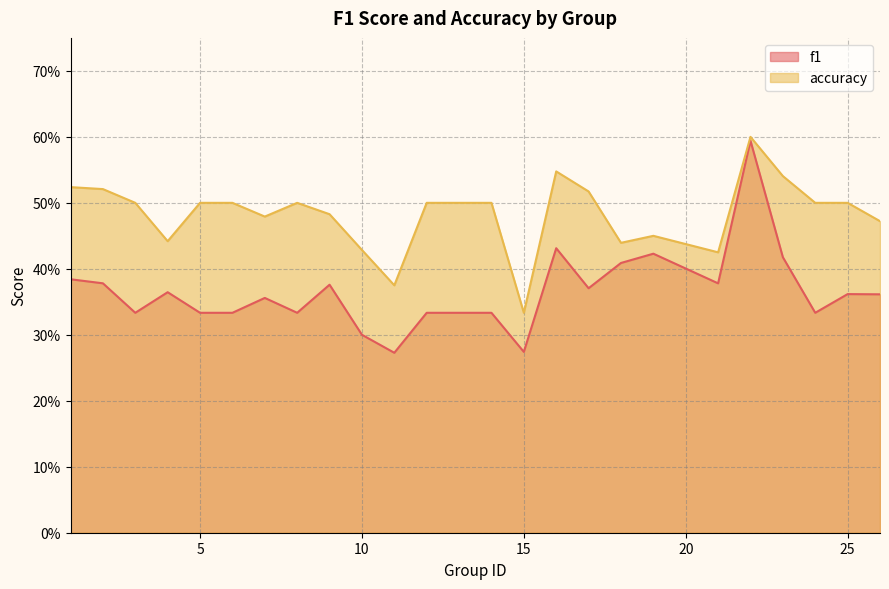

Where is accuracy nearest to the value 0?

15